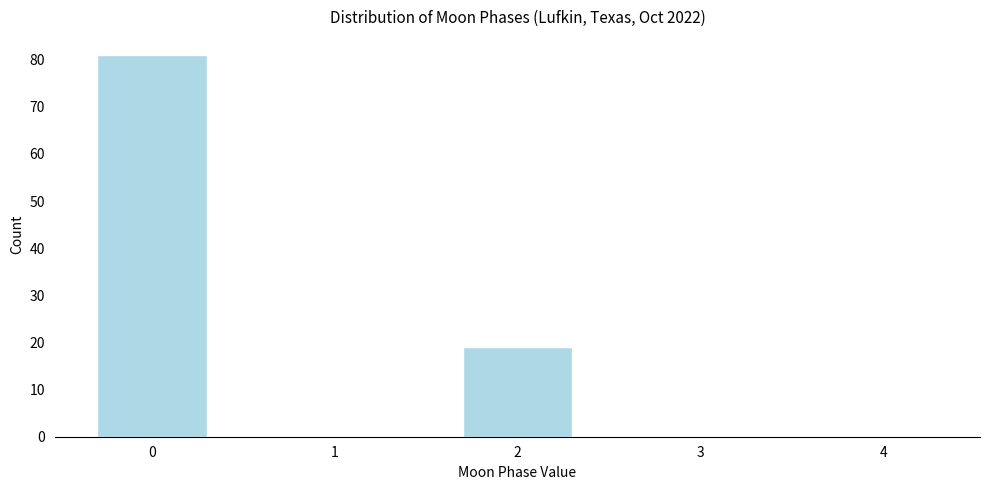

Reading left to right, what are all the values shown in this chart?

0=81	1=0	2=19	3=0	4=0